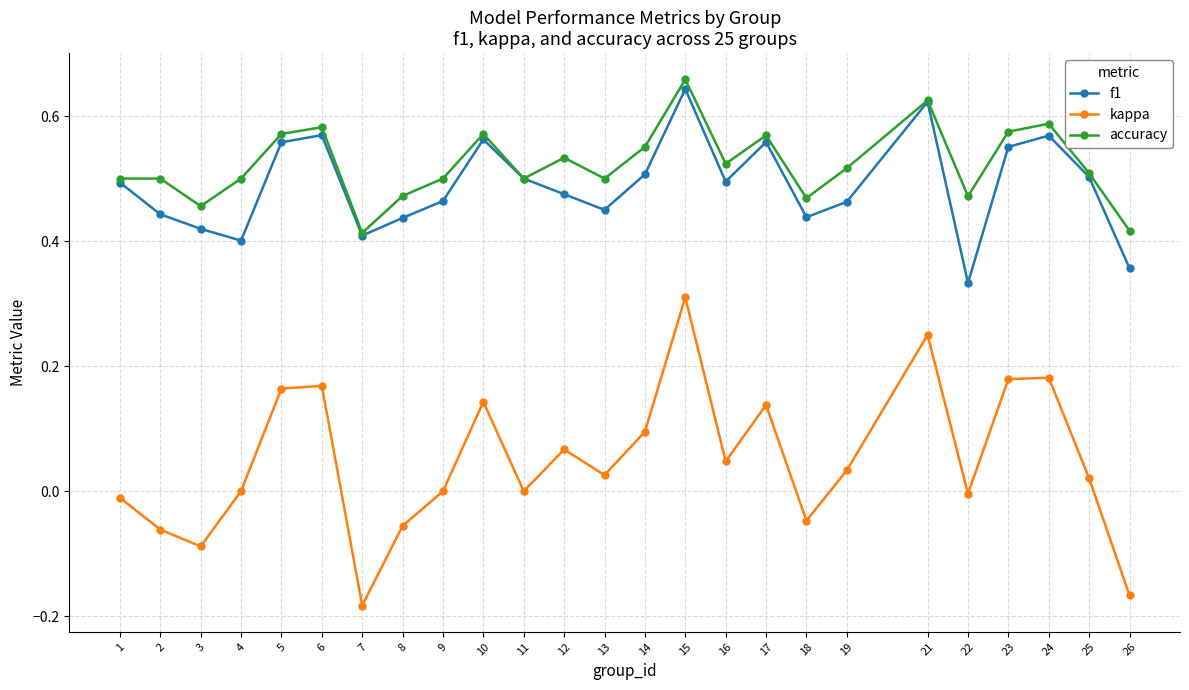

Which series has the widest spread of values?

kappa